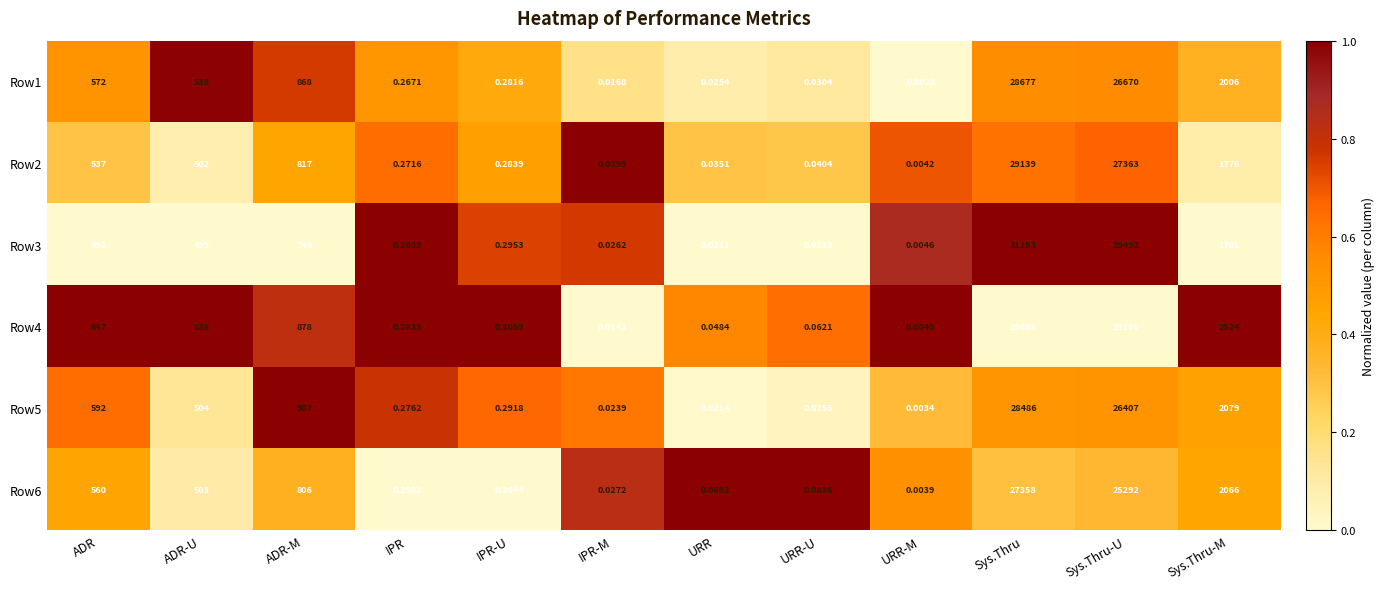

Count the number of data series in this chart.

6